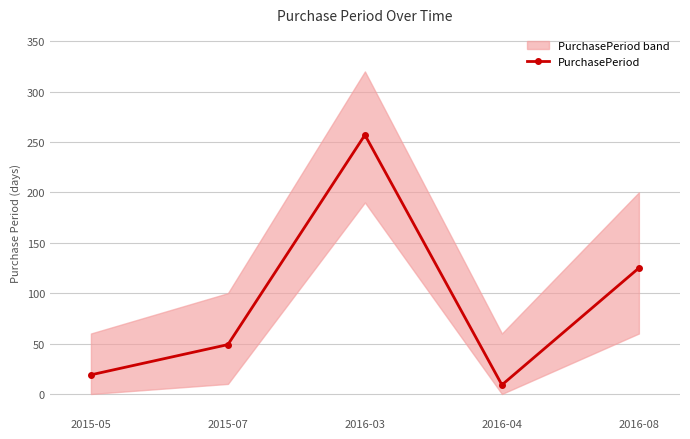

How many lines are shown in the chart?

1